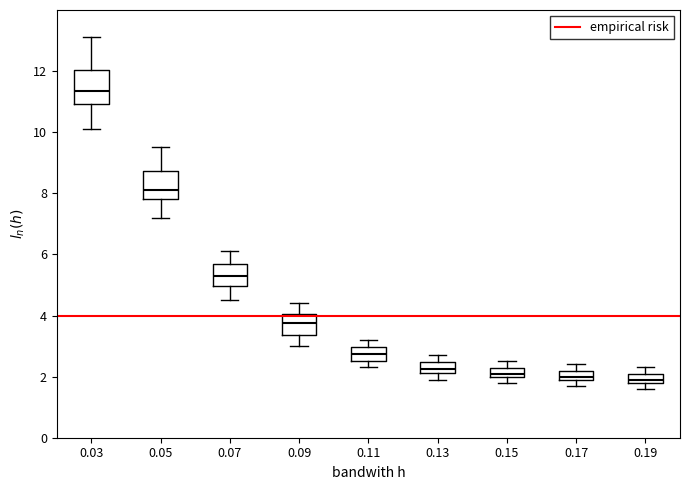

Which box's median line is the highest?

0.03